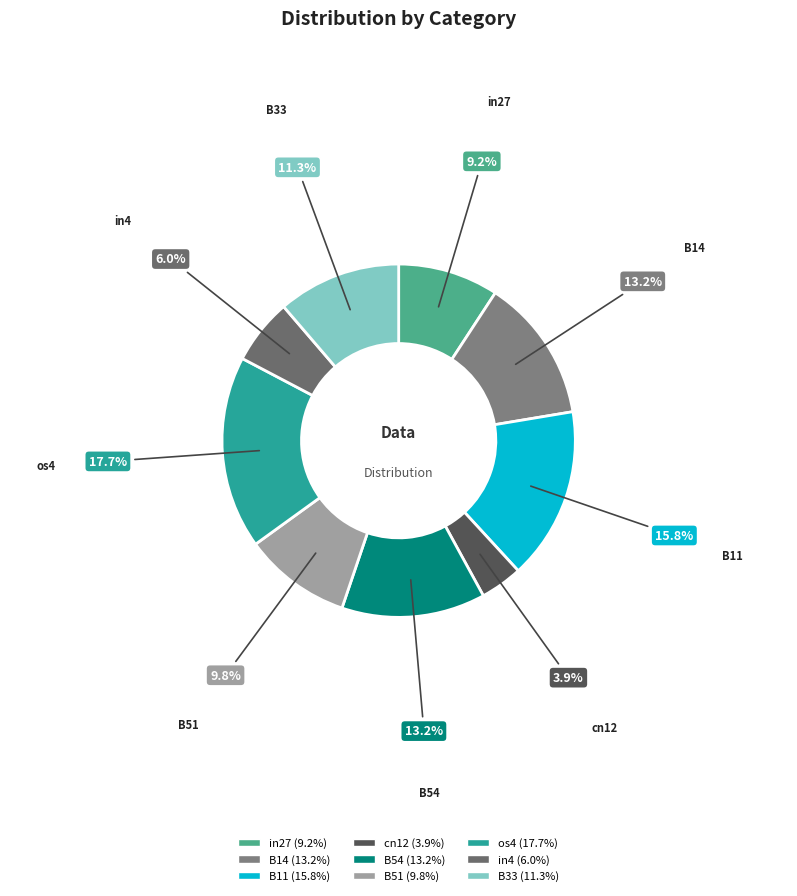

To the nearest percent, what percentage of the pie is B14?

13%